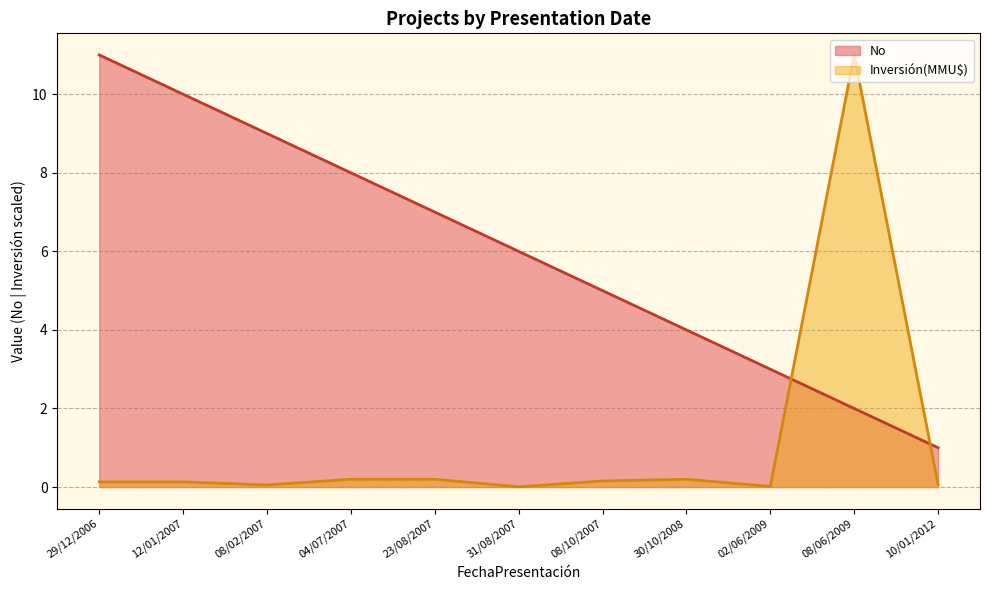

What is the sum of all No values?

66.0